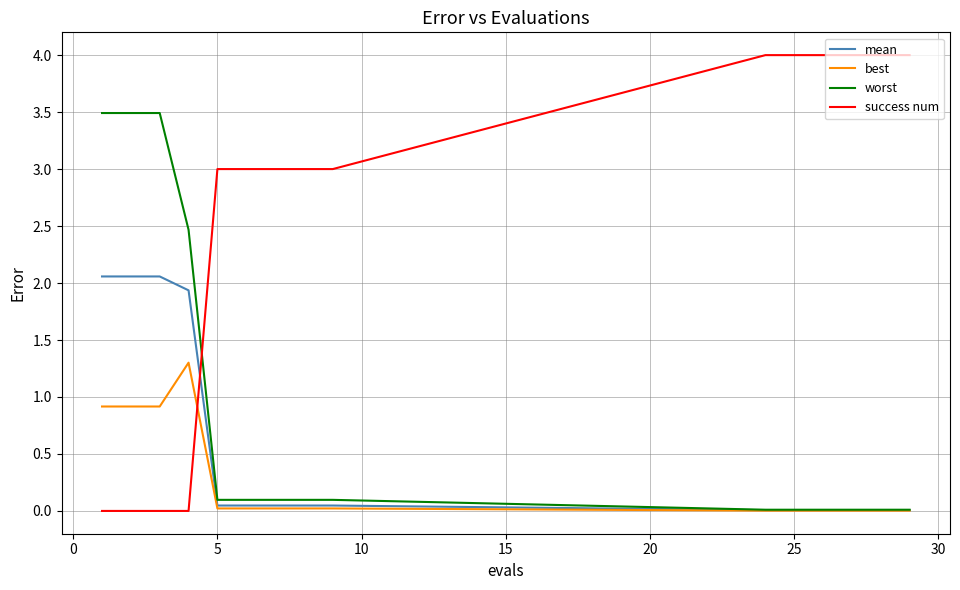

Rank the series by their maximum value, from lowest to highest.

best, mean, worst, success num